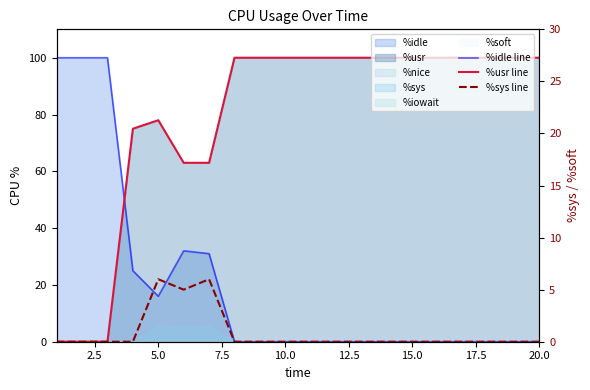

At how many categories does at least one series exceed 7?

20